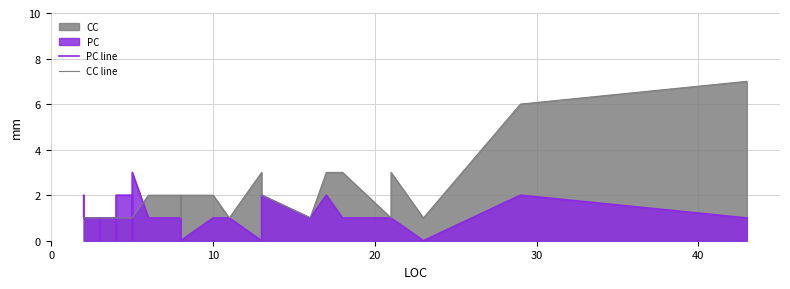

What is the difference between the maximum and second lowest values in the CC line series?

6